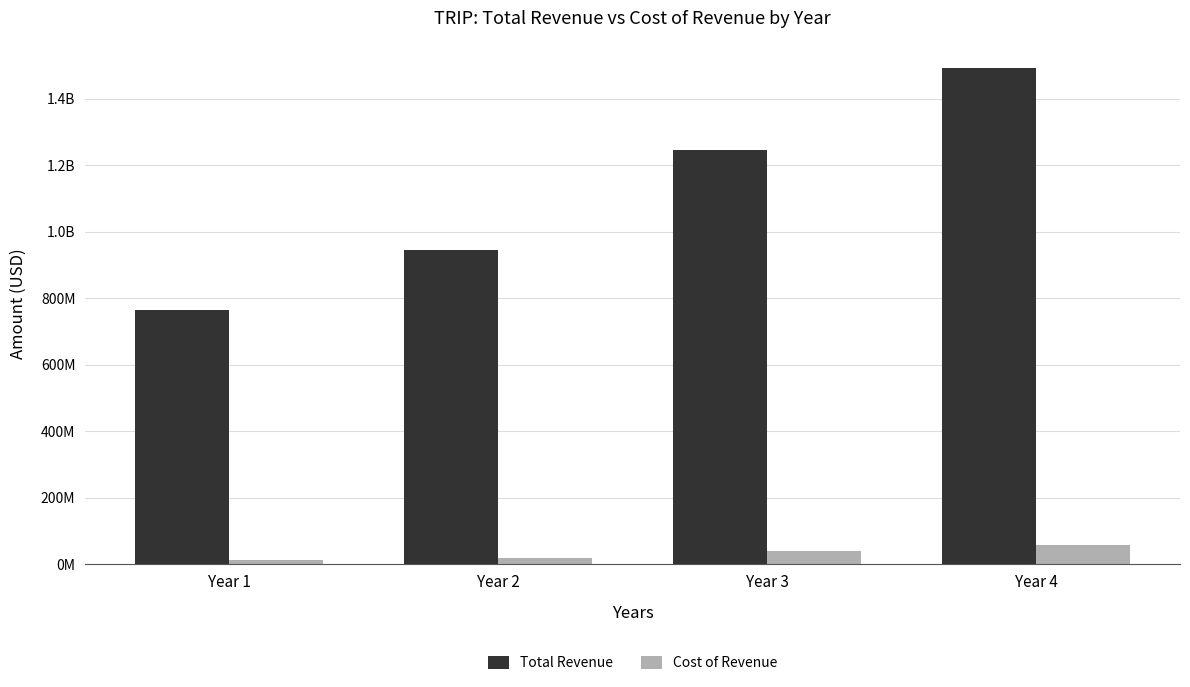

At which label does Cost of Revenue first exceed 40000000?

Year 4